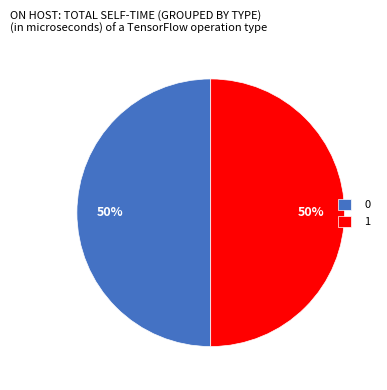

To the nearest percent, what is the combined percentage of 1 and 0?

100%